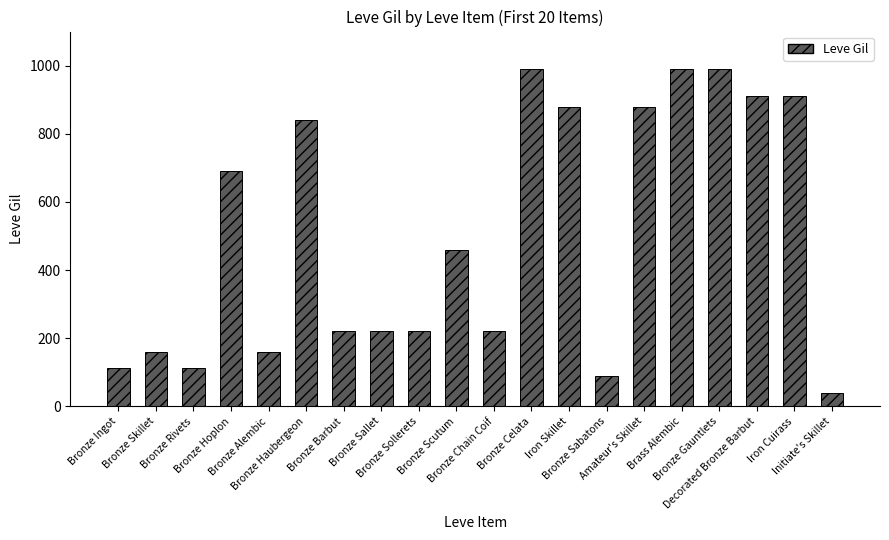

At which label is the value closest to 515?

Bronze Scutum